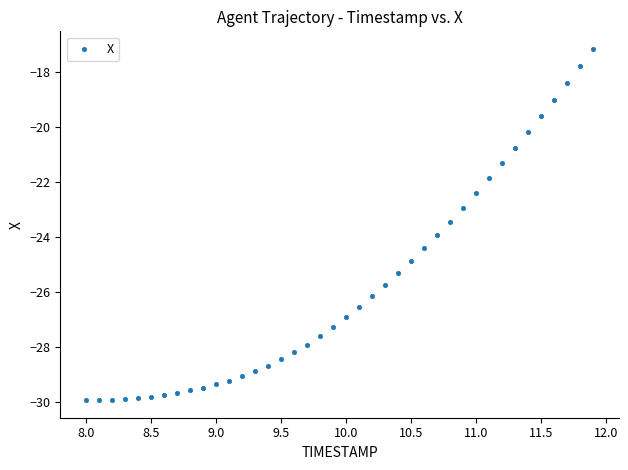

What is the range of Y values (max minus min)?

12.8